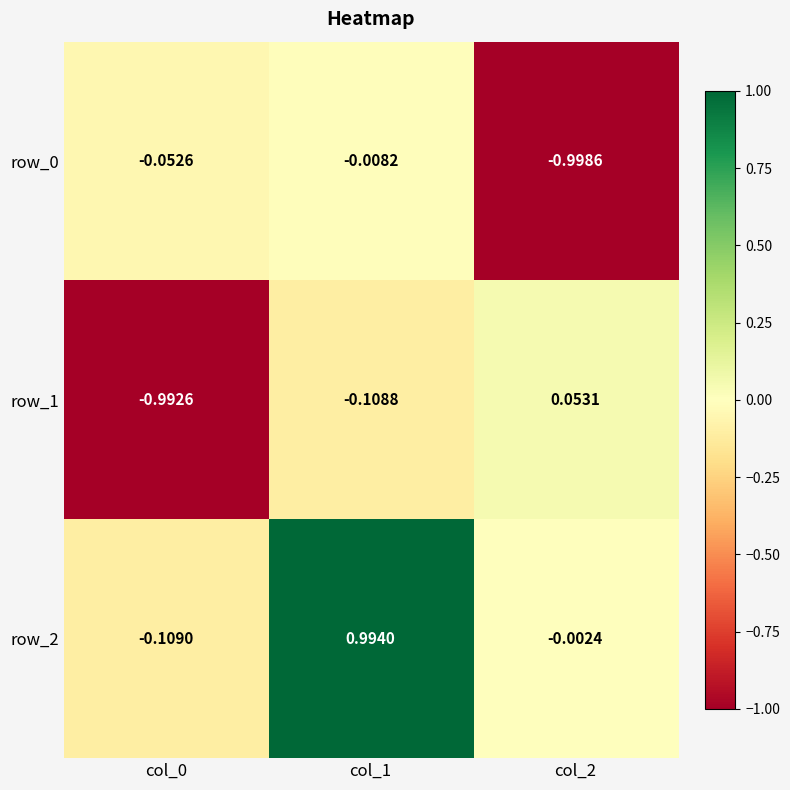

At how many categories does at least one series exceed 0?

2